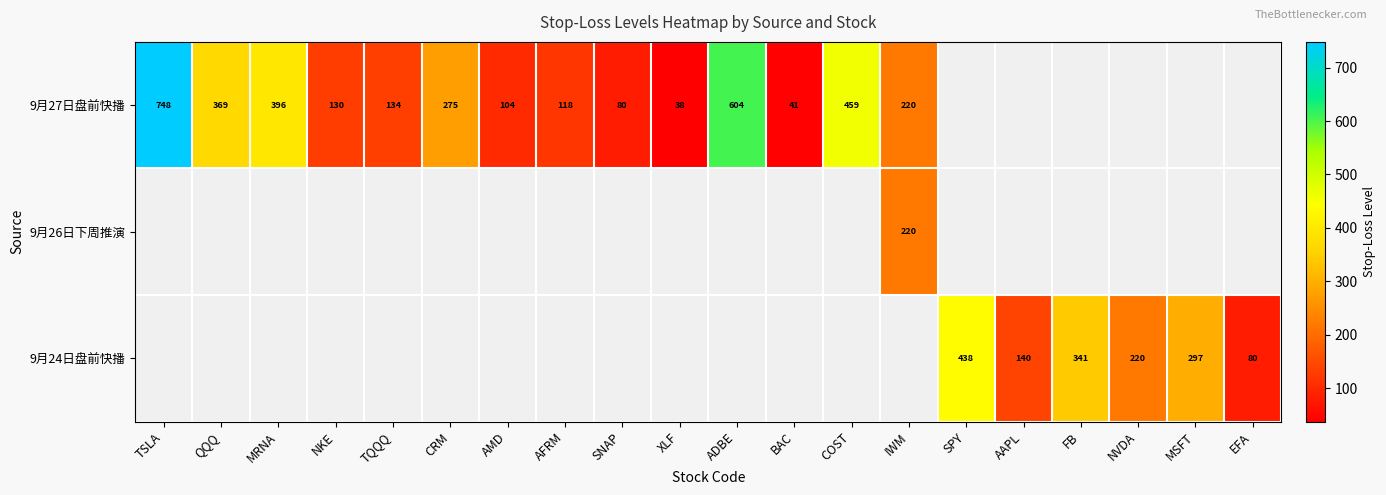

The 9月27日盘前快播 series shows 52 at TQQQ. True or false?

False